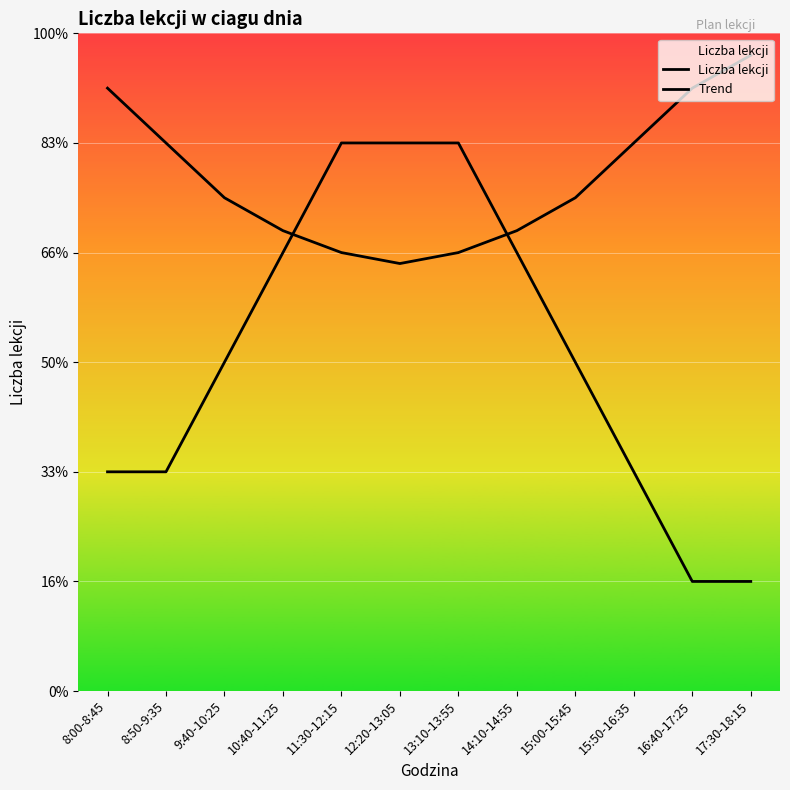

Which series ends up on top after the final intersection of Liczba lekcji and Trend?

Trend